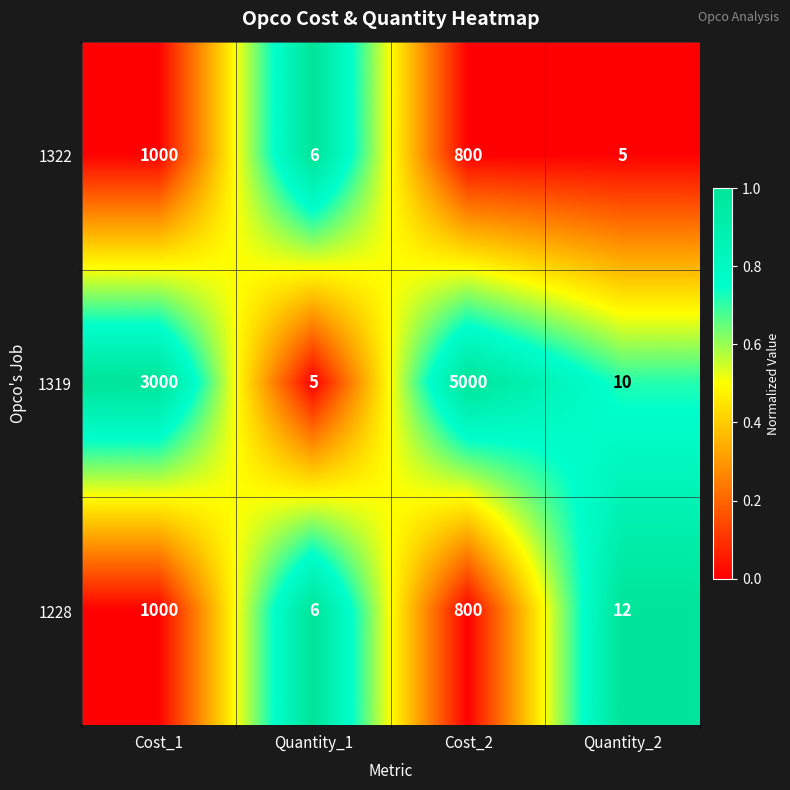

What is the difference between the highest and lowest values at Quantity_1?

1